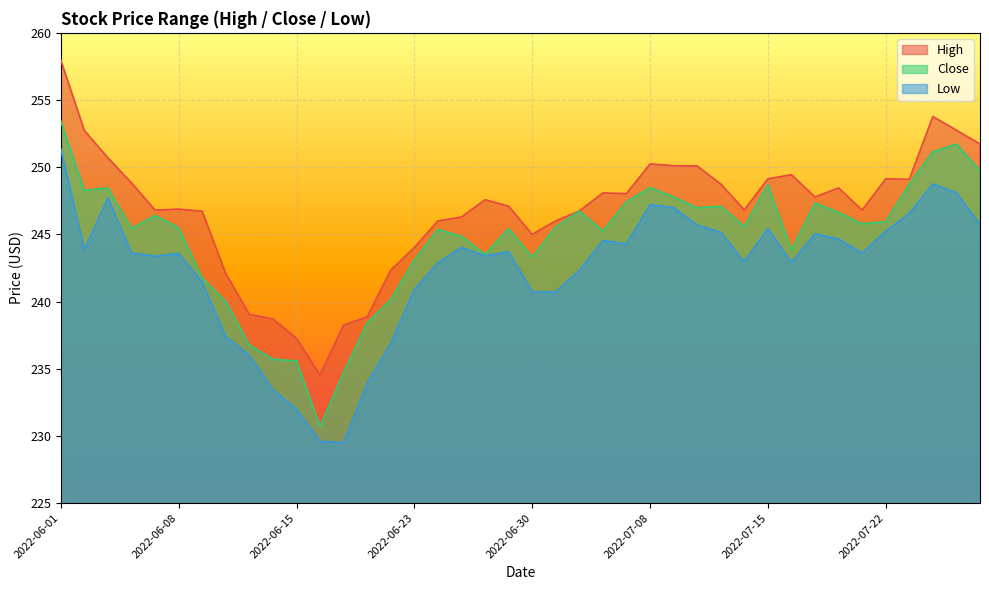

Rank the series by their maximum value, from lowest to highest.

Low, Close, High